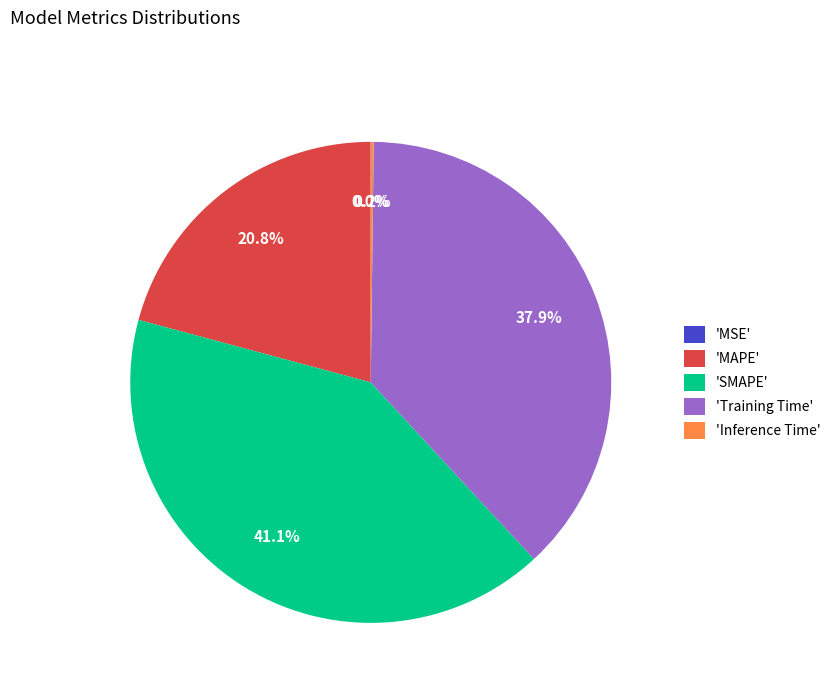

Is there a majority slice in this chart?

No